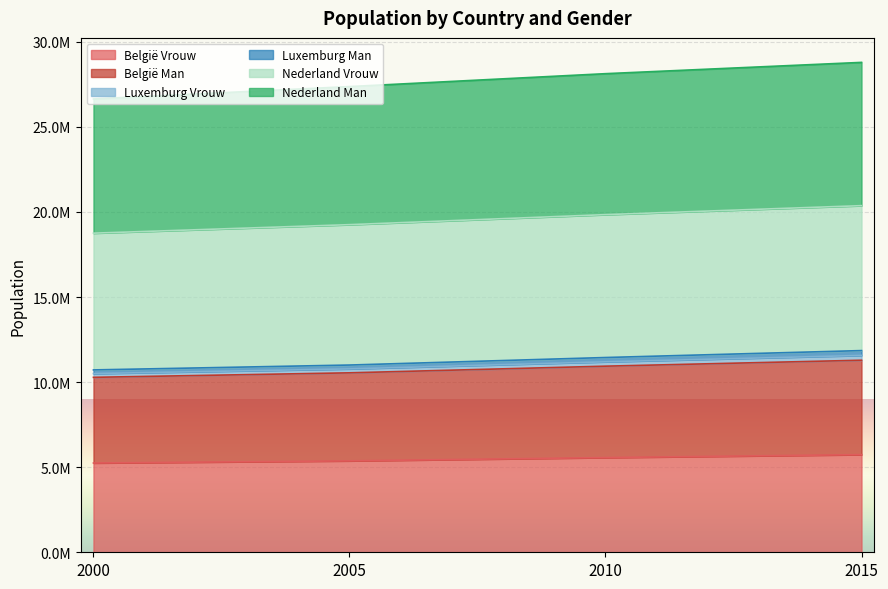

At which category is the sum across all series the highest?

2015